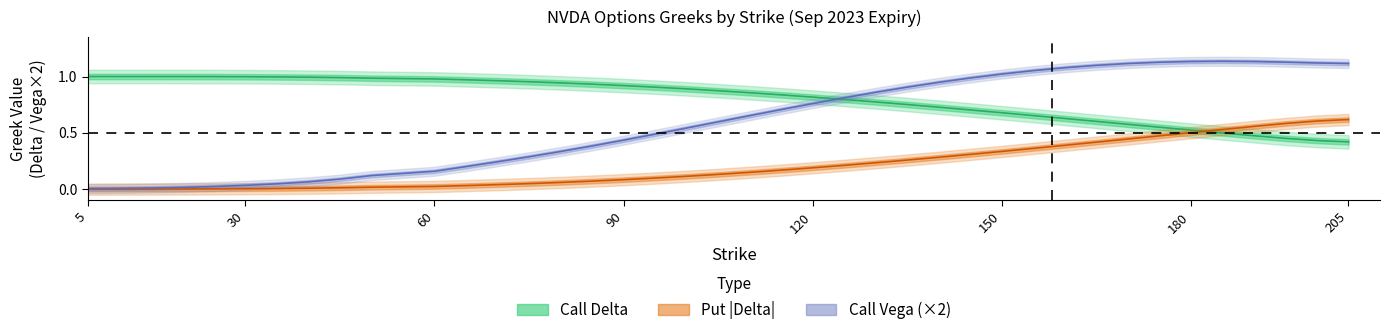

The call_delta series shows 0.0 at 75. True or false?

False